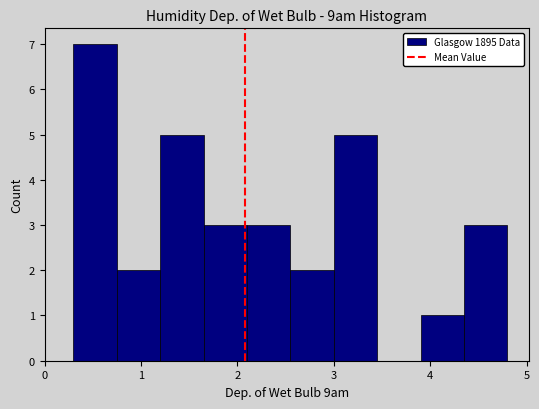

What is the height of the bar covering 3.90 to 4.35 on the x-axis? Neither the bar edges nor the heights are printed on the chart, so give them approximately, as read against the axes.

1